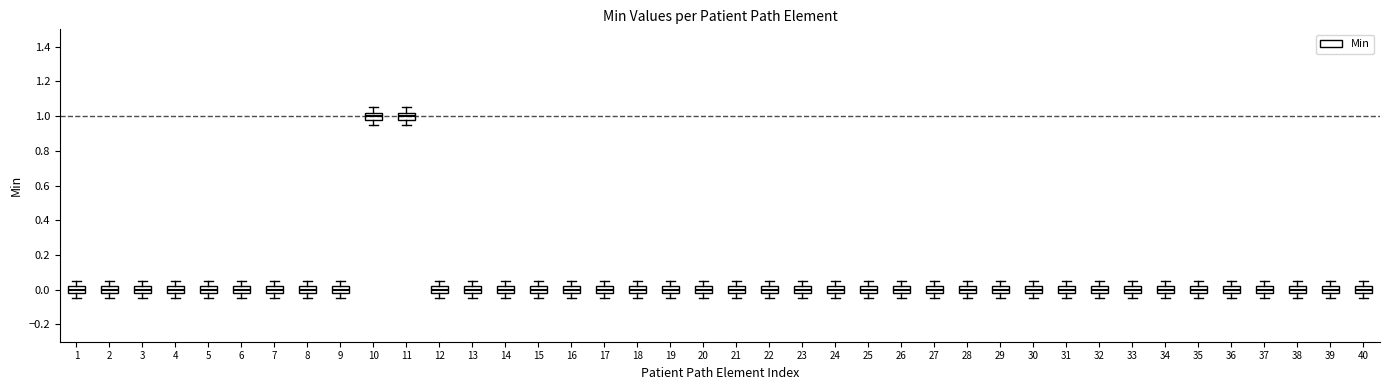

Reading left to right, read every box against the y-axis: the position of its median line, the range the box covers, and the ends of its whiskers. The values are not printed on the chart, so give them approximately, as read against the axis.

1: median 0.00, box -0.02 to 0.02, whiskers -0.04 to 0.06
2: median 0.00, box -0.02 to 0.02, whiskers -0.04 to 0.06
3: median 0.00, box -0.02 to 0.02, whiskers -0.04 to 0.06
4: median 0.00, box -0.02 to 0.02, whiskers -0.04 to 0.06
5: median 0.00, box -0.02 to 0.02, whiskers -0.04 to 0.06
6: median 0.00, box -0.02 to 0.02, whiskers -0.04 to 0.06
7: median 0.00, box -0.02 to 0.02, whiskers -0.04 to 0.06
8: median 0.00, box -0.02 to 0.02, whiskers -0.04 to 0.06
9: median 0.00, box -0.02 to 0.02, whiskers -0.04 to 0.06
10: median 1.00, box 0.98 to 1.02, whiskers 0.96 to 1.06
11: median 1.00, box 0.98 to 1.02, whiskers 0.96 to 1.06
12: median 0.00, box -0.02 to 0.02, whiskers -0.04 to 0.06
13: median 0.00, box -0.02 to 0.02, whiskers -0.04 to 0.06
14: median 0.00, box -0.02 to 0.02, whiskers -0.04 to 0.06
15: median 0.00, box -0.02 to 0.02, whiskers -0.04 to 0.06
16: median 0.00, box -0.02 to 0.02, whiskers -0.04 to 0.06
17: median 0.00, box -0.02 to 0.02, whiskers -0.04 to 0.06
18: median 0.00, box -0.02 to 0.02, whiskers -0.04 to 0.06
19: median 0.00, box -0.02 to 0.02, whiskers -0.04 to 0.06
20: median 0.00, box -0.02 to 0.02, whiskers -0.04 to 0.06
21: median 0.00, box -0.02 to 0.02, whiskers -0.04 to 0.06
22: median 0.00, box -0.02 to 0.02, whiskers -0.04 to 0.06
23: median 0.00, box -0.02 to 0.02, whiskers -0.04 to 0.06
24: median 0.00, box -0.02 to 0.02, whiskers -0.04 to 0.06
25: median 0.00, box -0.02 to 0.02, whiskers -0.04 to 0.06
26: median 0.00, box -0.02 to 0.02, whiskers -0.04 to 0.06
27: median 0.00, box -0.02 to 0.02, whiskers -0.04 to 0.06
28: median 0.00, box -0.02 to 0.02, whiskers -0.04 to 0.06
29: median 0.00, box -0.02 to 0.02, whiskers -0.04 to 0.06
30: median 0.00, box -0.02 to 0.02, whiskers -0.04 to 0.06
31: median 0.00, box -0.02 to 0.02, whiskers -0.04 to 0.06
32: median 0.00, box -0.02 to 0.02, whiskers -0.04 to 0.06
33: median 0.00, box -0.02 to 0.02, whiskers -0.04 to 0.06
34: median 0.00, box -0.02 to 0.02, whiskers -0.04 to 0.06
35: median 0.00, box -0.02 to 0.02, whiskers -0.04 to 0.06
36: median 0.00, box -0.02 to 0.02, whiskers -0.04 to 0.06
37: median 0.00, box -0.02 to 0.02, whiskers -0.04 to 0.06
38: median 0.00, box -0.02 to 0.02, whiskers -0.04 to 0.06
39: median 0.00, box -0.02 to 0.02, whiskers -0.04 to 0.06
40: median 0.00, box -0.02 to 0.02, whiskers -0.04 to 0.06